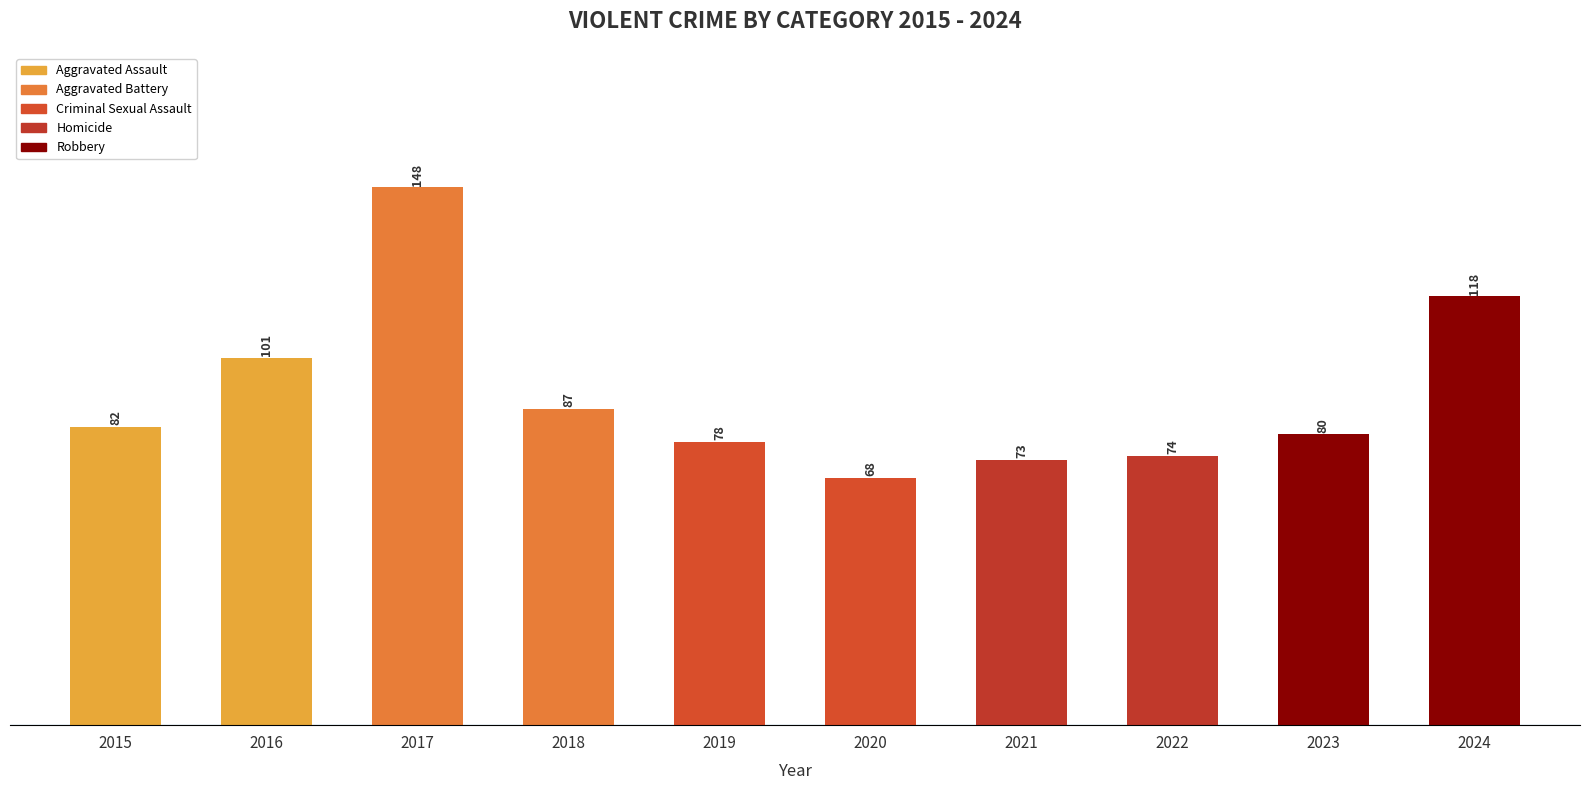

What is the change in value from 2020 to 2022?

+6